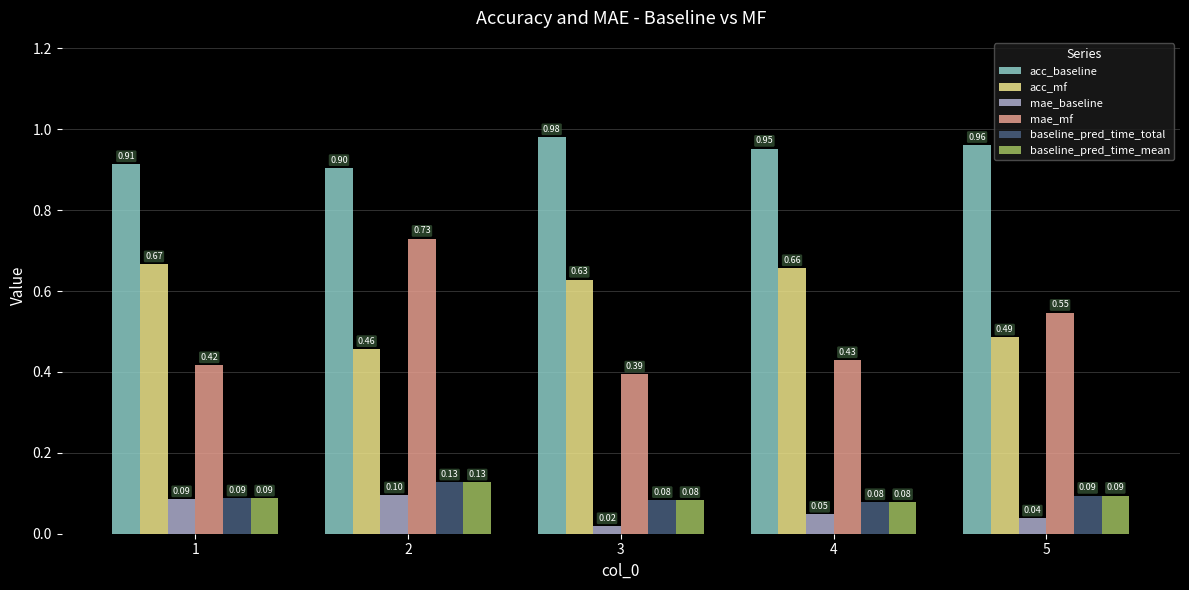

Which series has the widest spread of values?

mae_mf